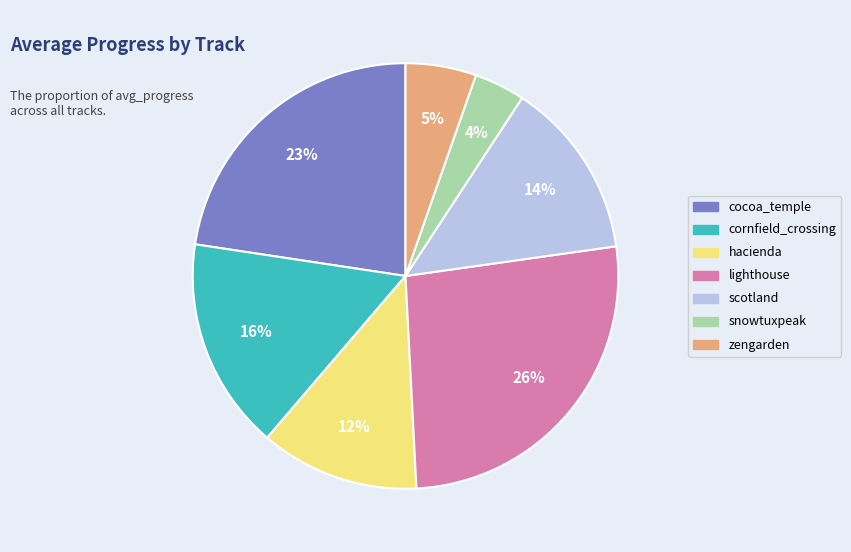

Which slice is the smallest?

snowtuxpeak